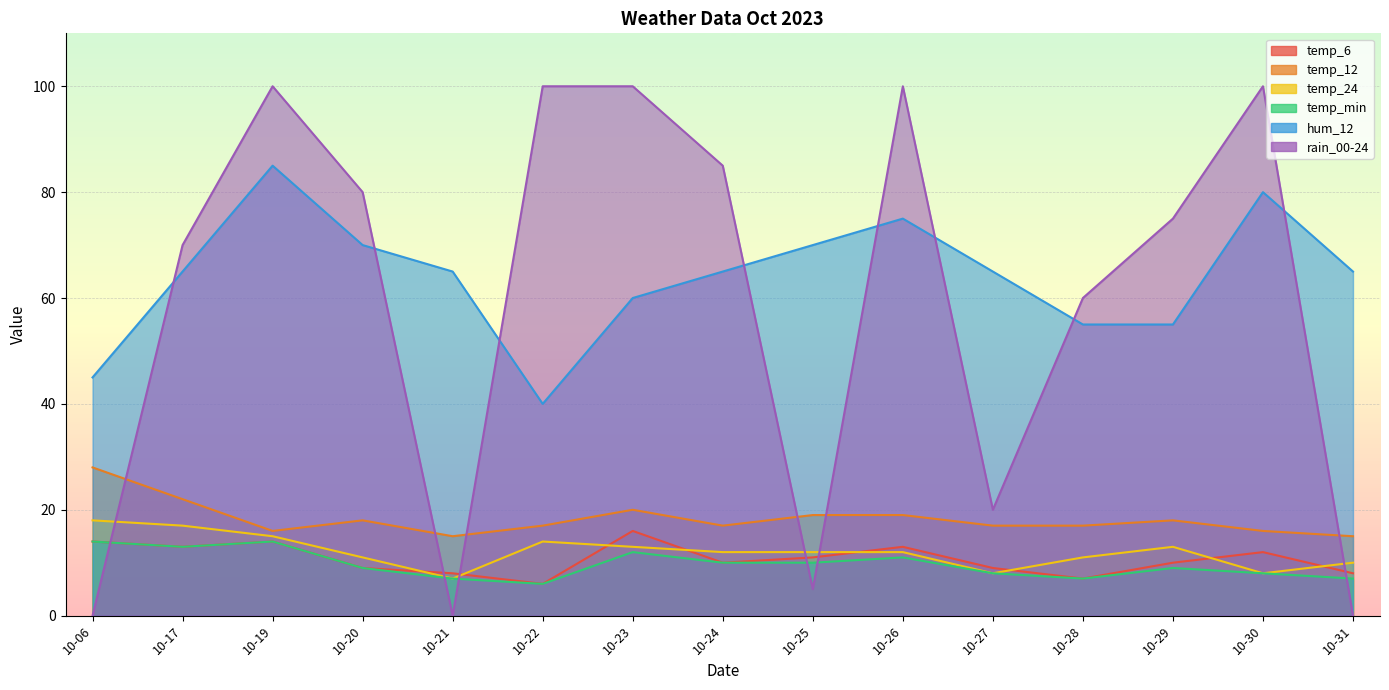

List the series in order of their peak value, highest first.

rain_00-24, hum_12, temp_12, temp_24, temp_6, temp_min